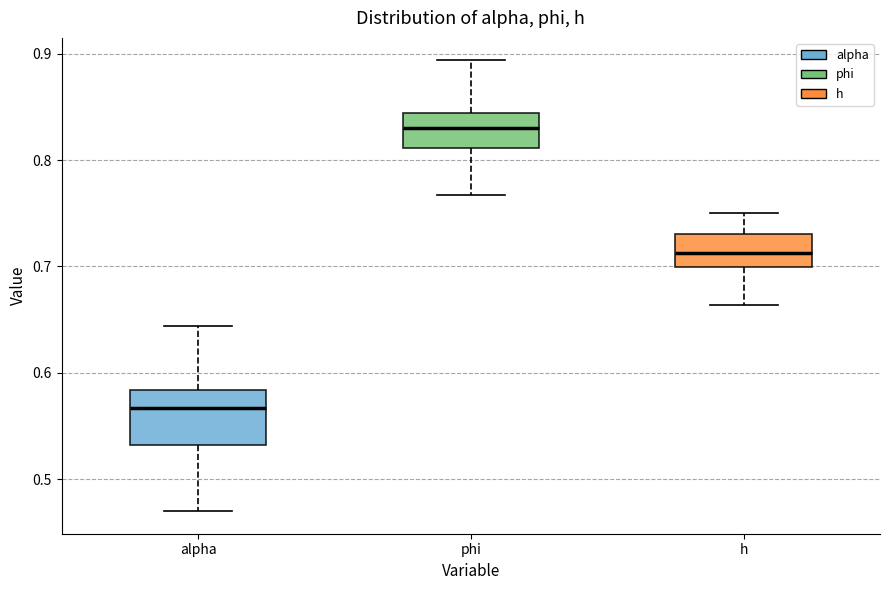

Where does the median line of the box for alpha sit on the y-axis? The values are not printed on the chart, so give them approximately, as read against the axis.

0.57